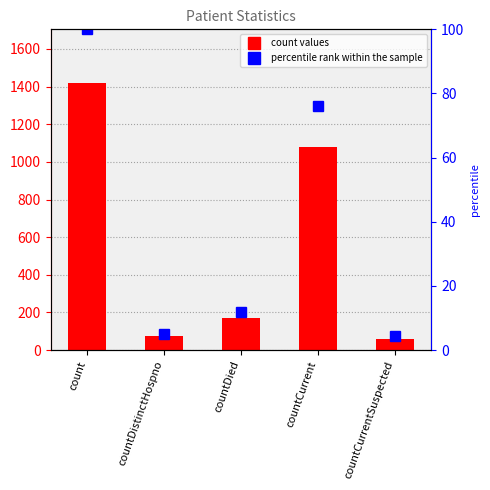

What is the value of the percentile rank within the sample bar at the 2nd from the left?

5.1